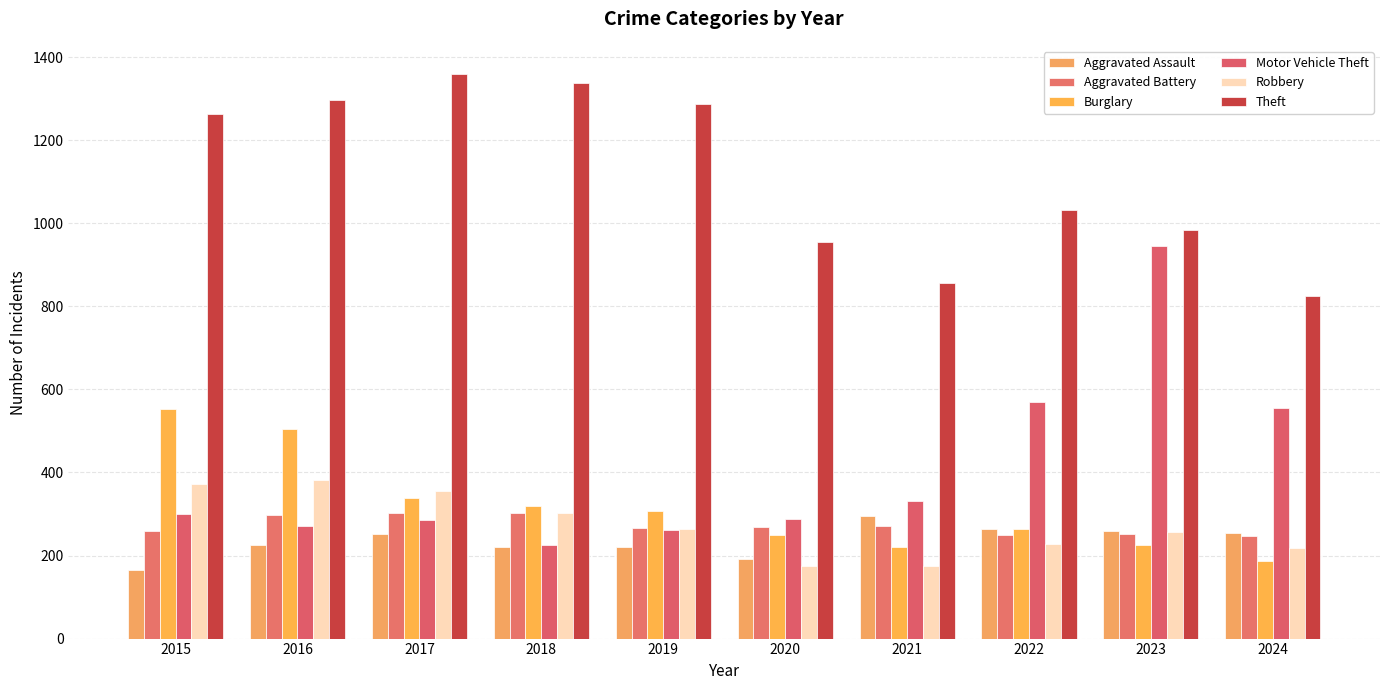

What is the average value of the Robbery series?

272